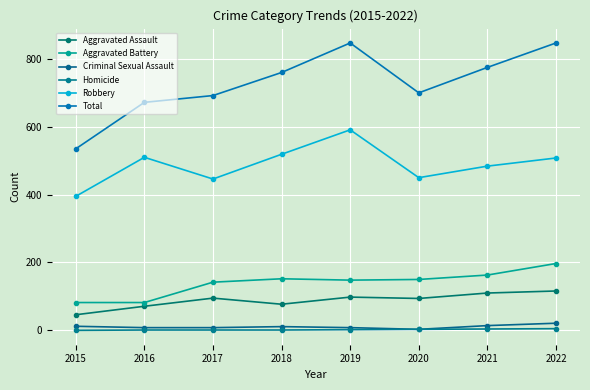

What is the total value across all series at 2020?

1400